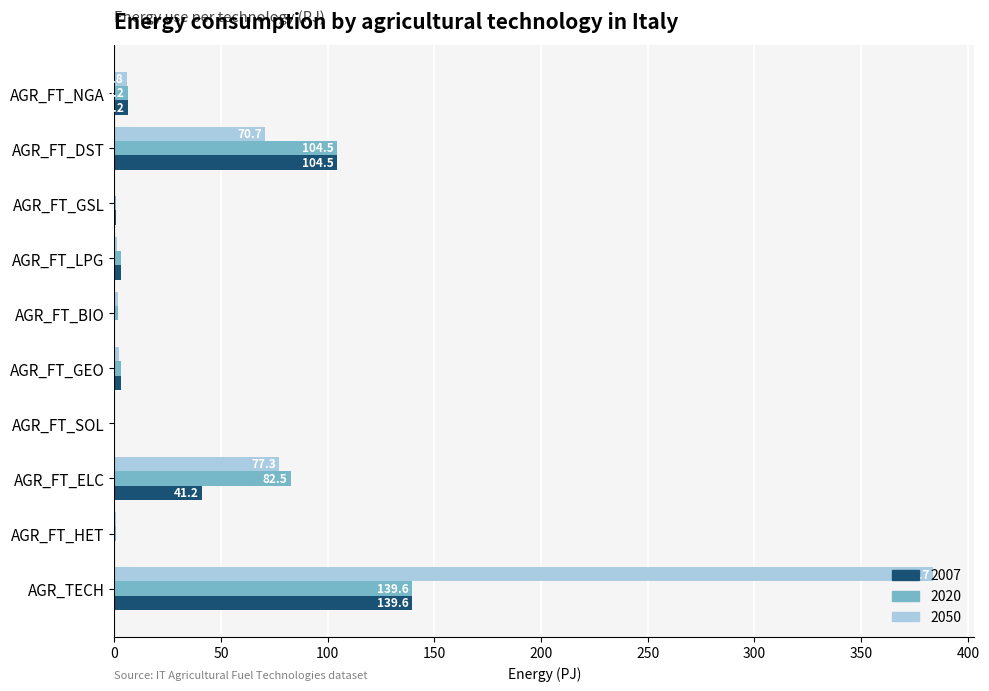

What is the sum of all 2007 values?

298.7